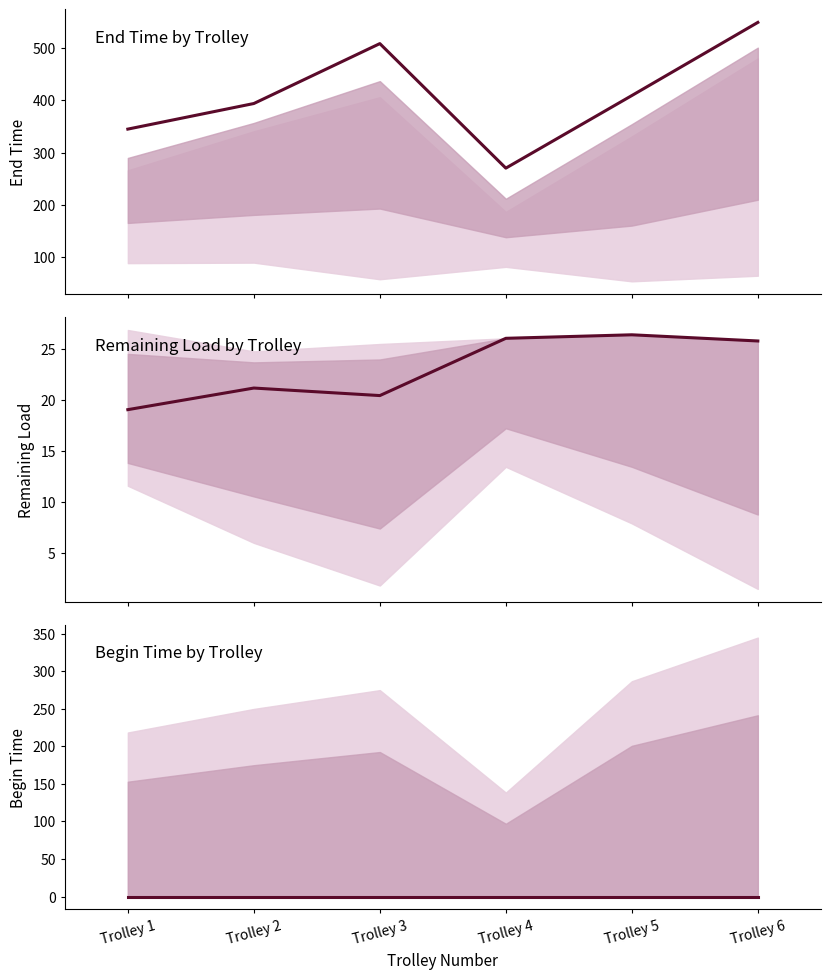

Is this an area chart (filled region under the line)?

No